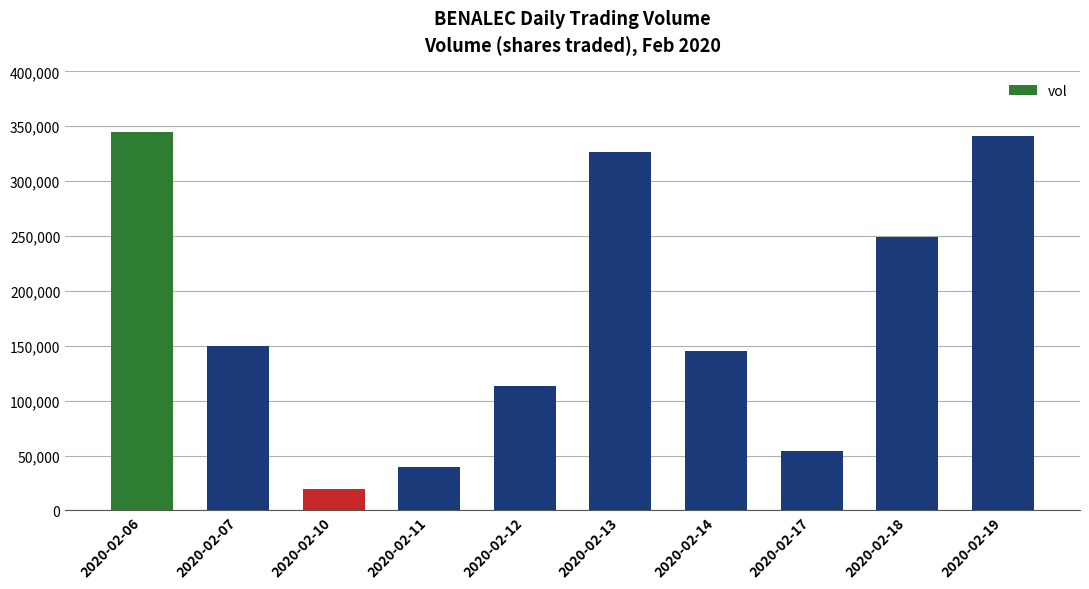

What value does the data have at 2020-02-11, to the nearest 10?

40000